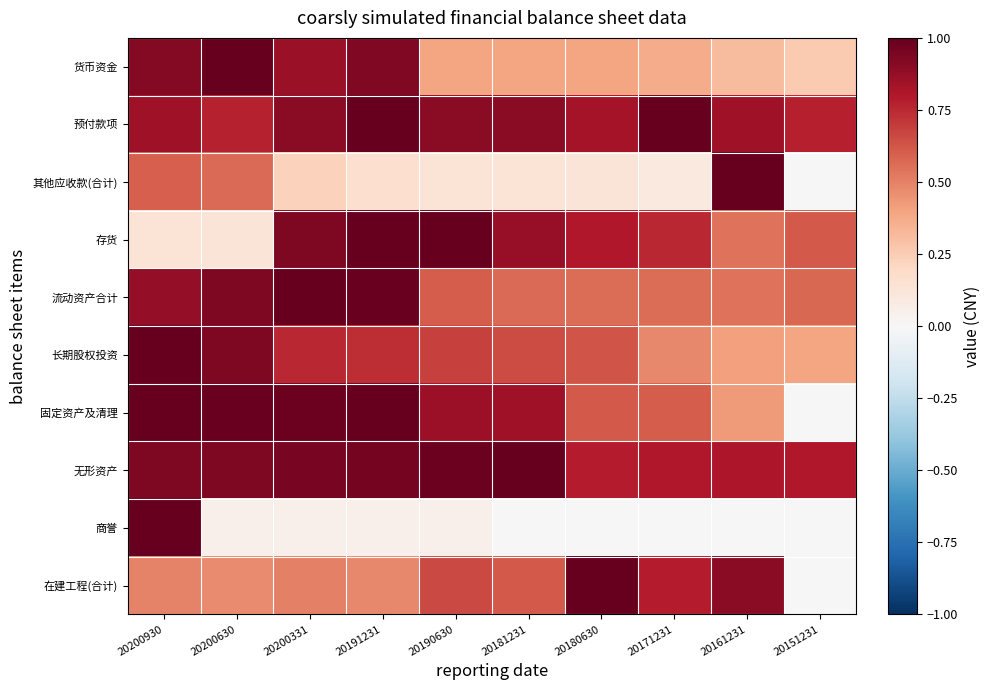

At how many categories does at least one series exceed 0?

10